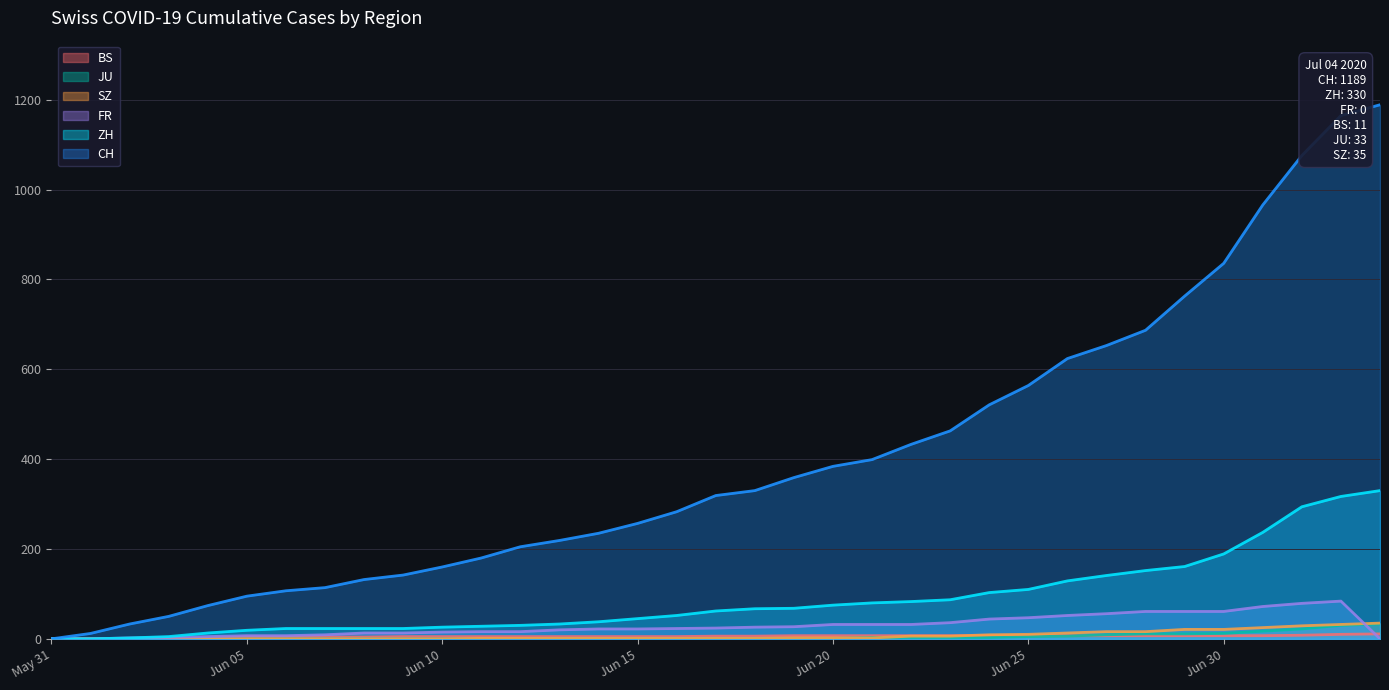

What is the sum of all JU values?

176